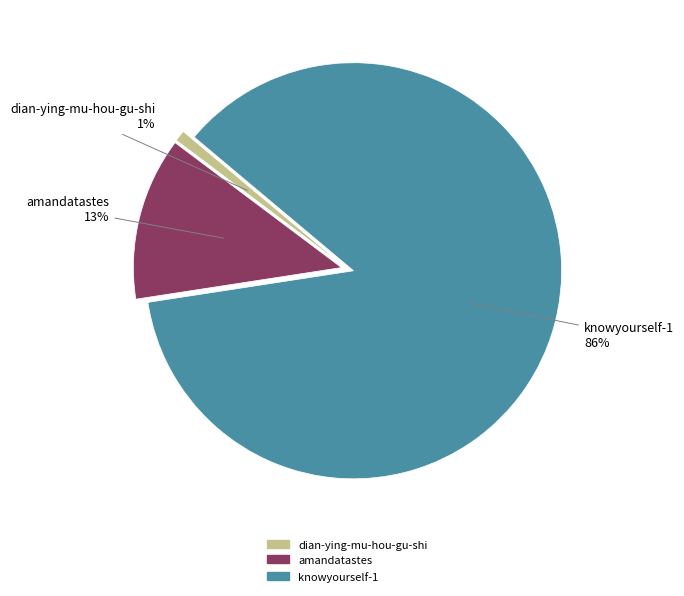

Count the number of slices in the pie.

3